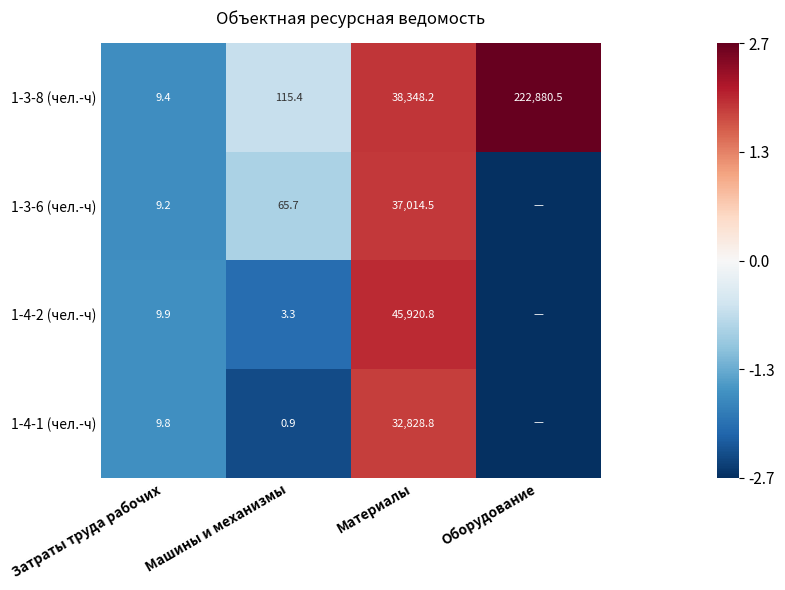

Is the value of 1-4-1 (чел.-ч) at Машины и механизмы greater than the value of 1-3-8 (чел.-ч) at Оборудование?

No